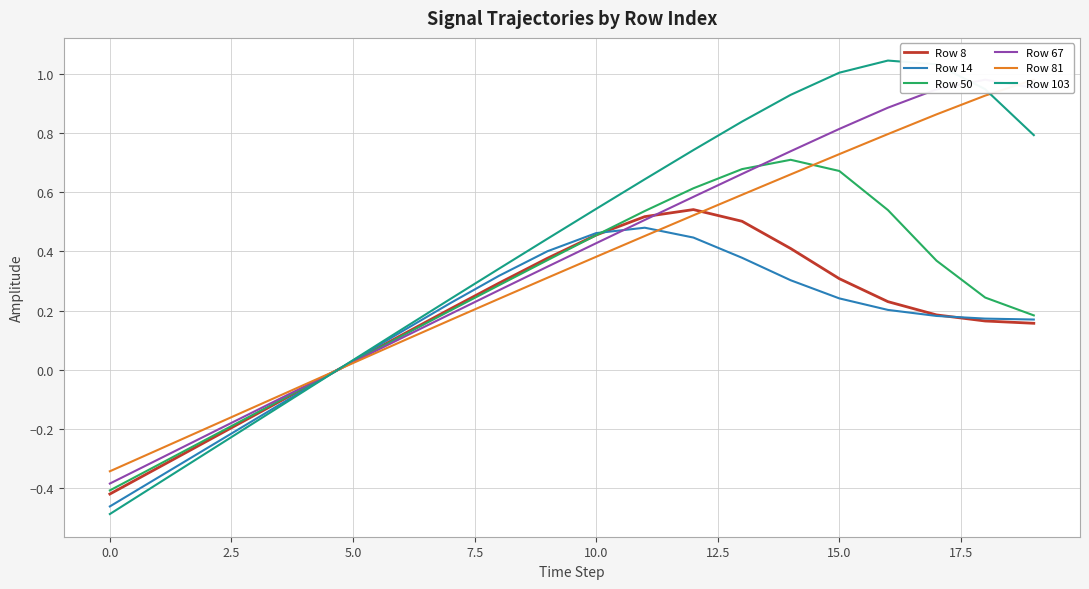

Where is Row 103 nearest to the value 0?

5.0